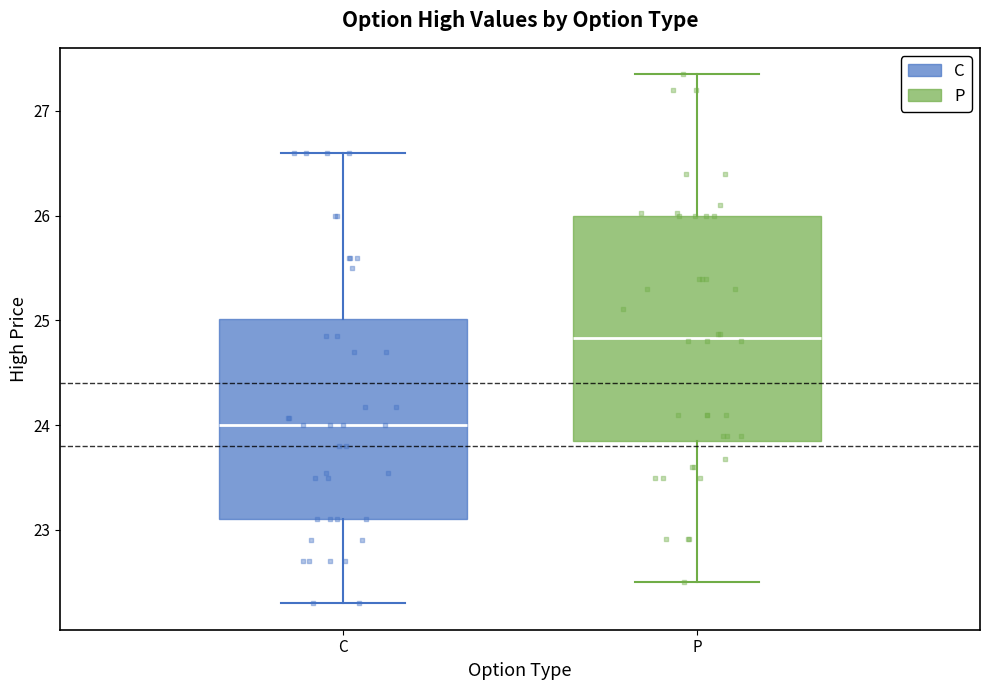

Where is the upper edge of the box for C on the y-axis? The values are not printed on the chart, so give them approximately, as read against the axis.

25.0